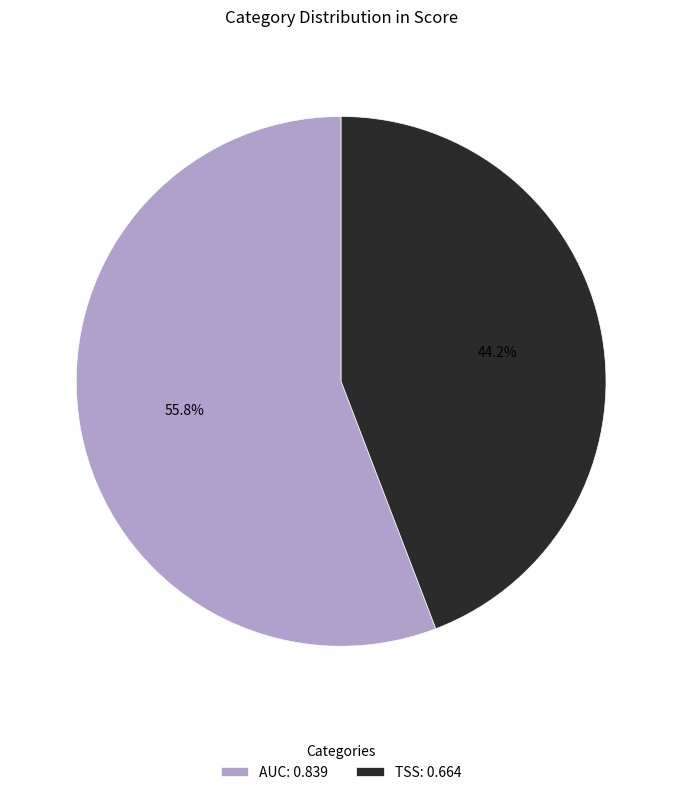

What is the largest slice in the pie chart?

AUC